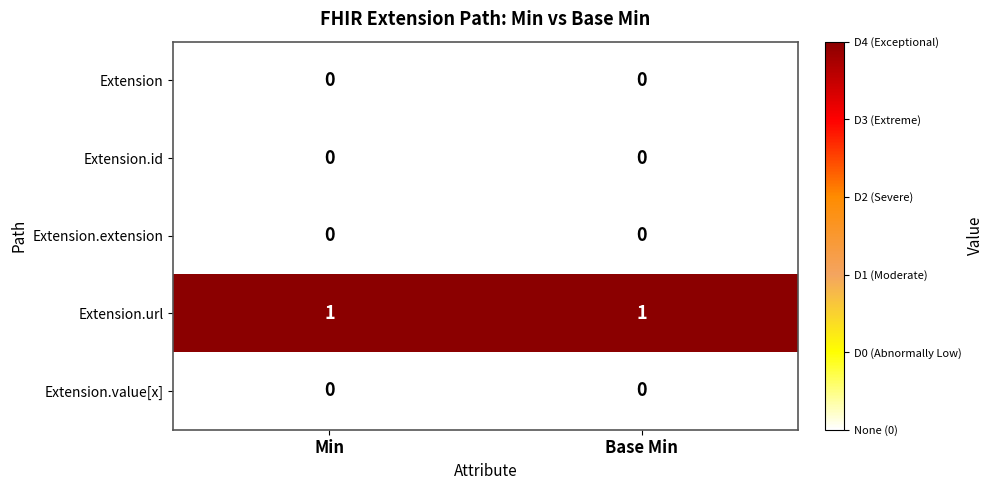

Which series has the largest total across all categories?

Extension.url